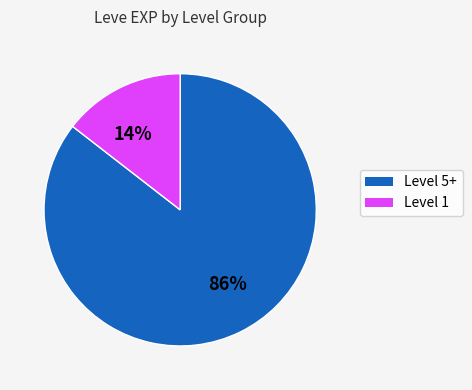

To the nearest percent, what is the average slice percentage?

50%